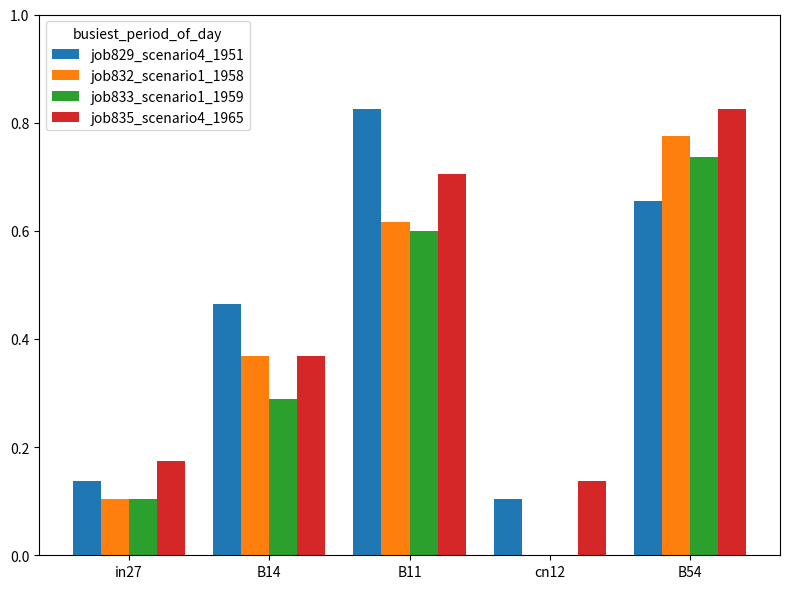

Are the bars grouped side by side (vs. stacked)?

Yes